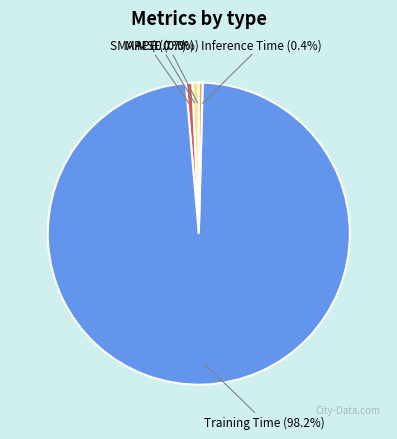

Which category accounts for the majority?

Training Time